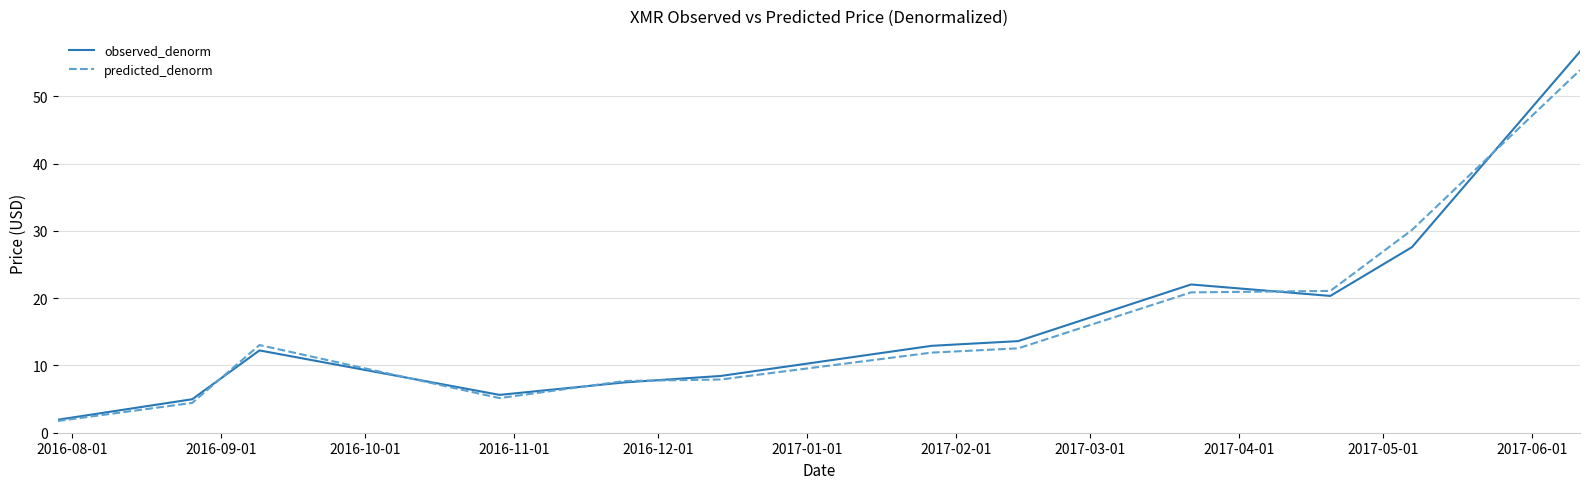

List the series in order of their peak value, lowest first.

predicted_denorm, observed_denorm